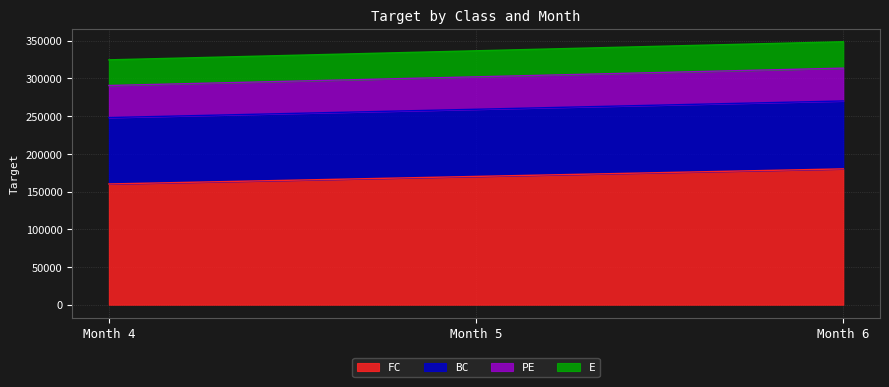

What is the minimum value shown in the chart?

160000